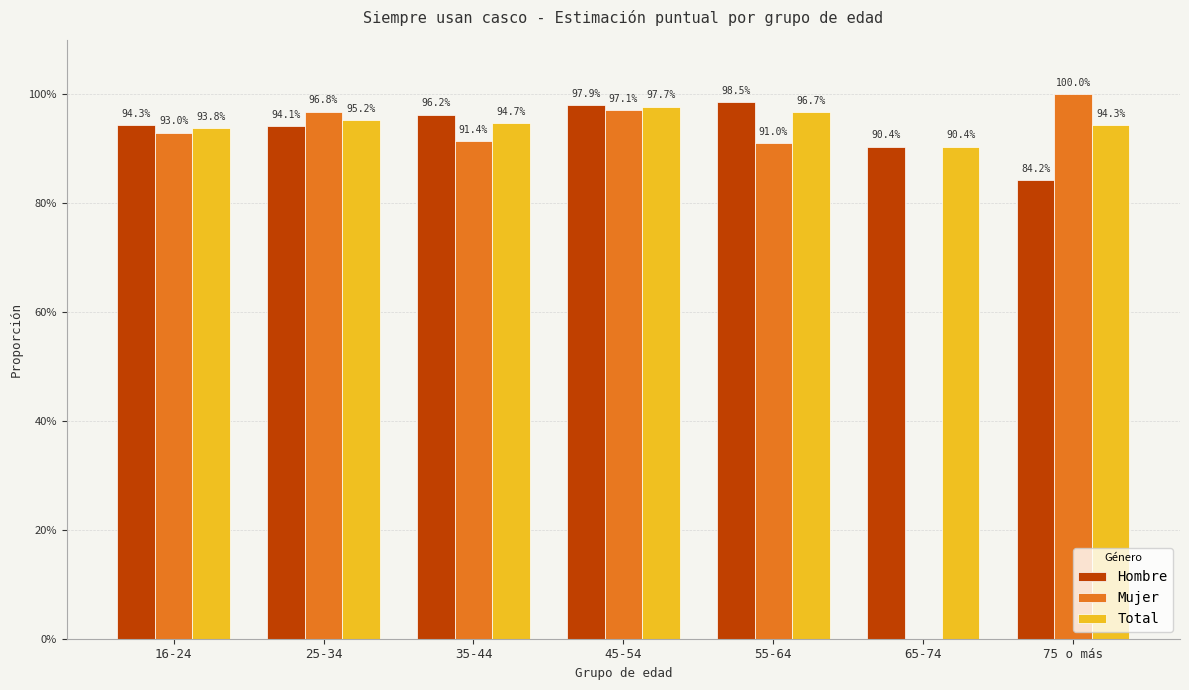

What are all the series names shown in the legend?

Hombre, Mujer, Total